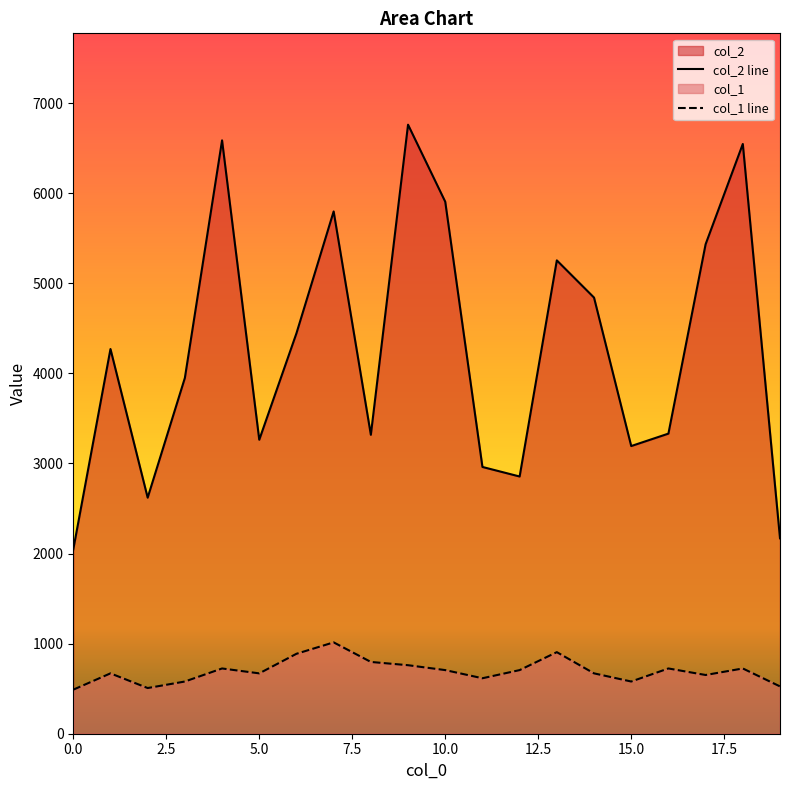

At which category is the sum across all series the highest?

9